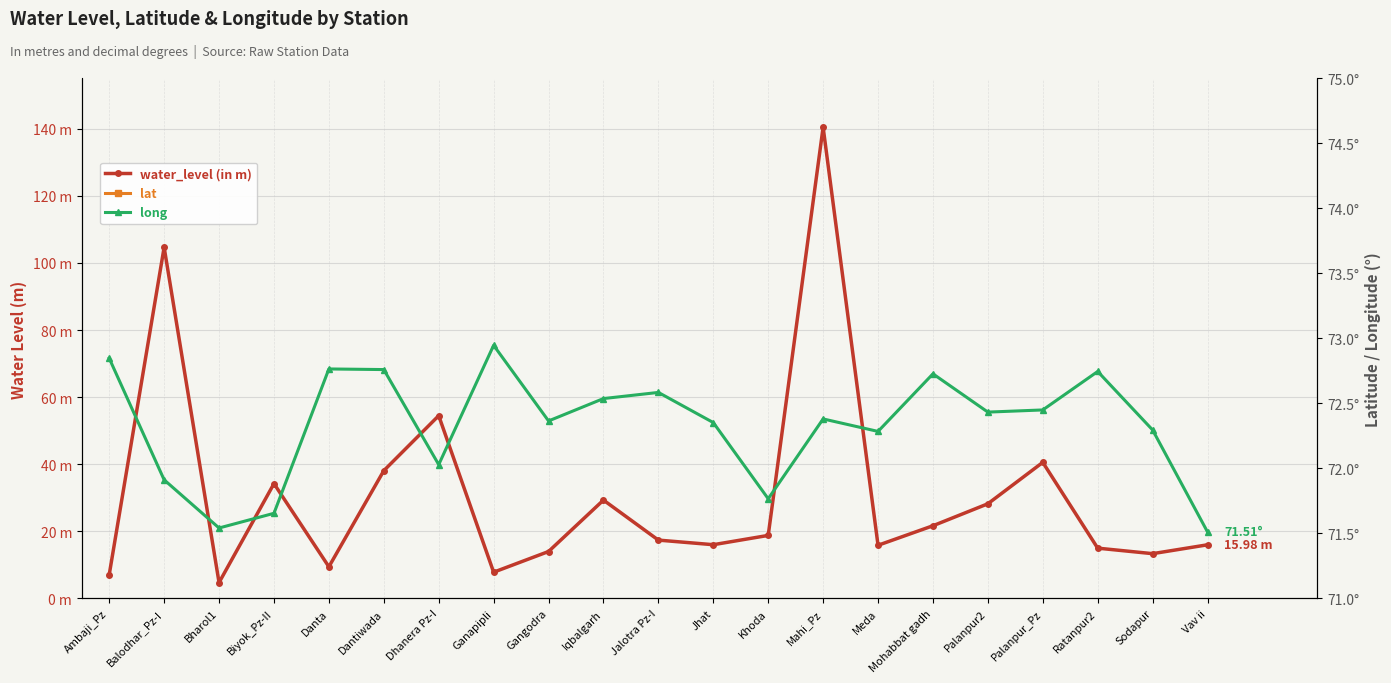

The lat series shows 36.0 at Palanpur2. True or false?

False